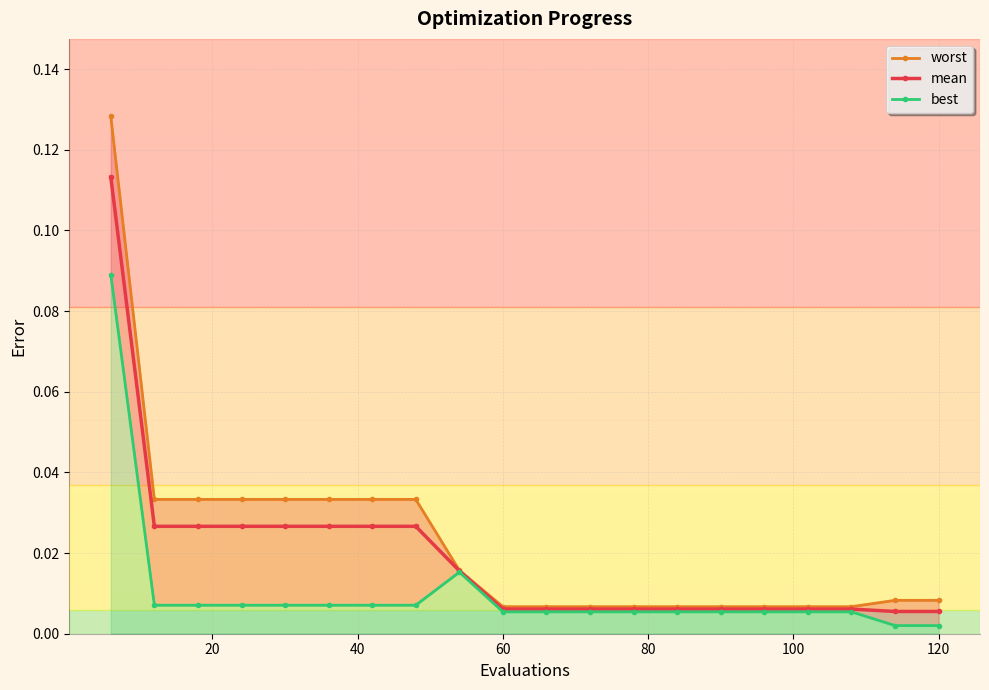

The best series shows 0.0 at 60. True or false?

False